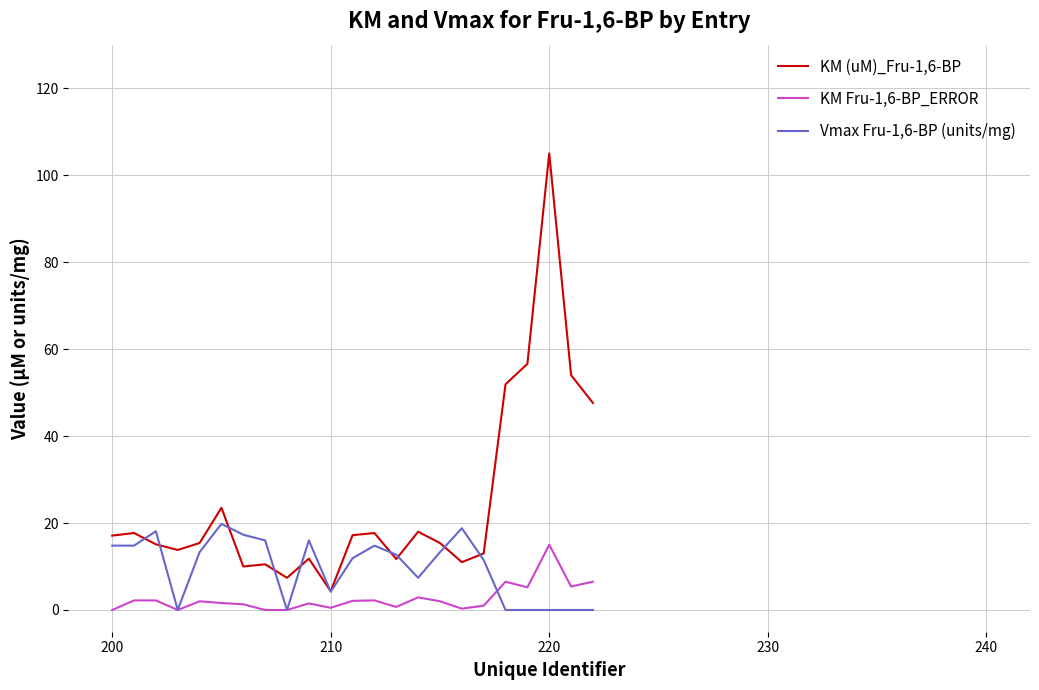

Rank the series by their average value, from highest to lowest.

KM (uM)_Fru-1,6-BP, Vmax Fru-1,6-BP (units/mg), KM Fru-1,6-BP_ERROR